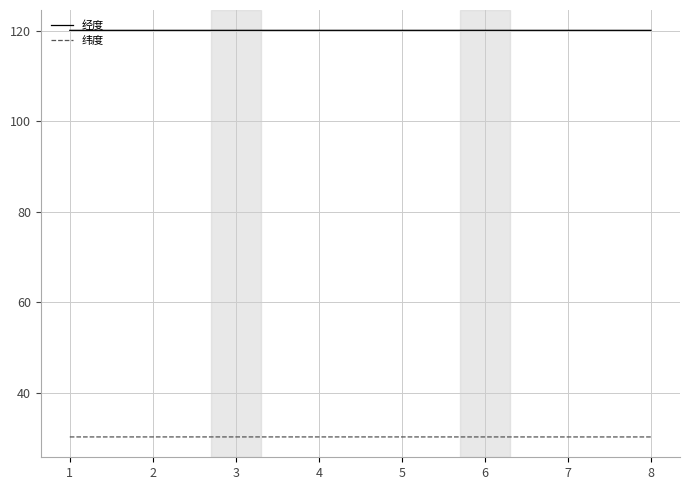

The 纬度 series shows 30.3 at 3. True or false?

True